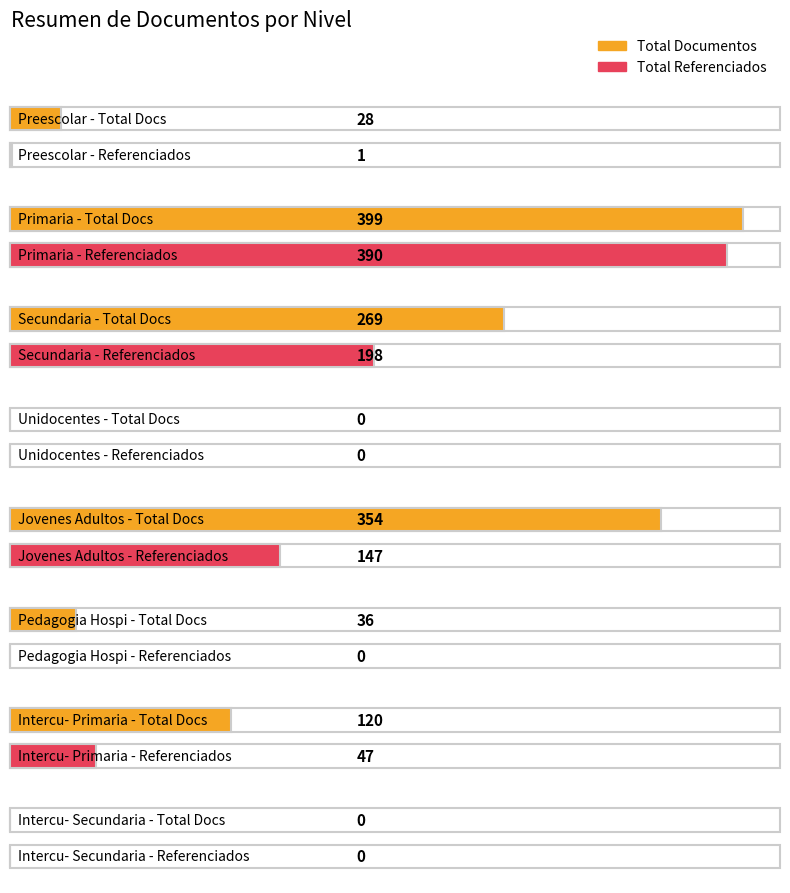

Which has a higher value, Secundaria or Pedagogia Hospi?

Secundaria